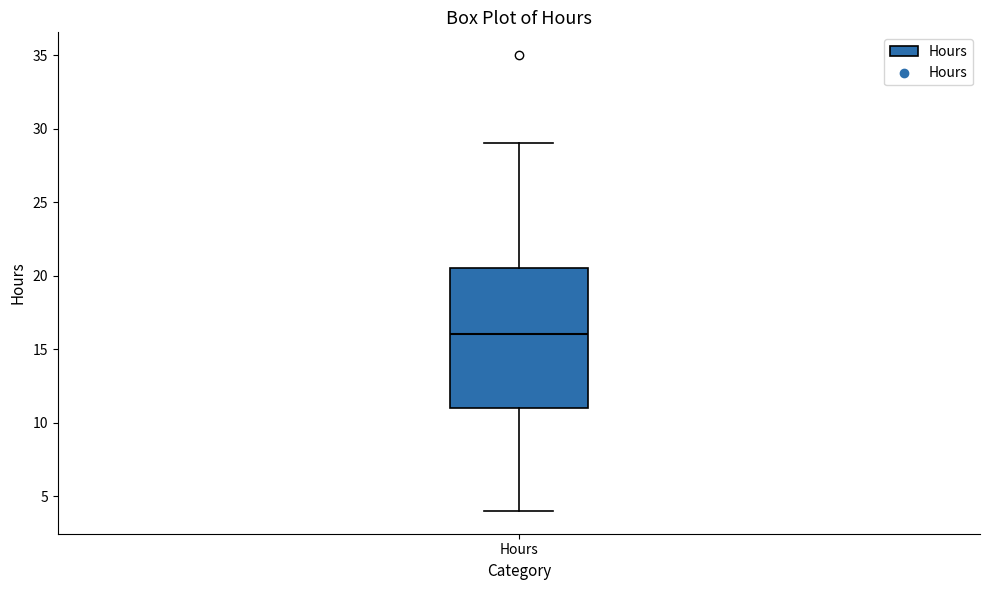

Transcribe this box plot: give where the median line is, the range the box spans, and where the two whiskers end, as read against the y-axis. The values are not printed on the chart, so give them approximately, as read against the axis.

median 16.0, box 11.0 to 20.5, whiskers 4.0 to 29.0